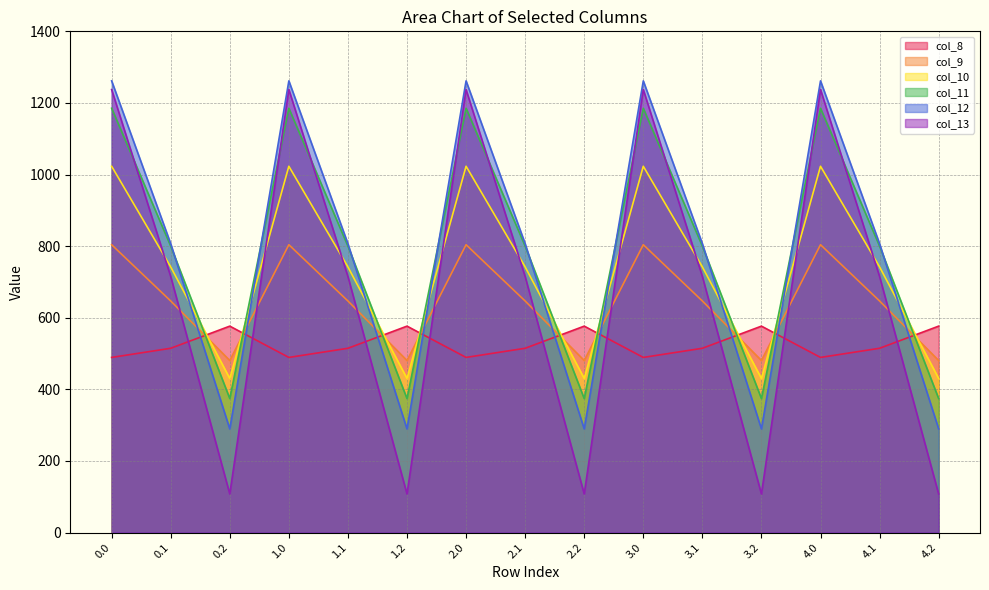

Which series ends up on top after the final intersection of col_8 and col_11?

col_8